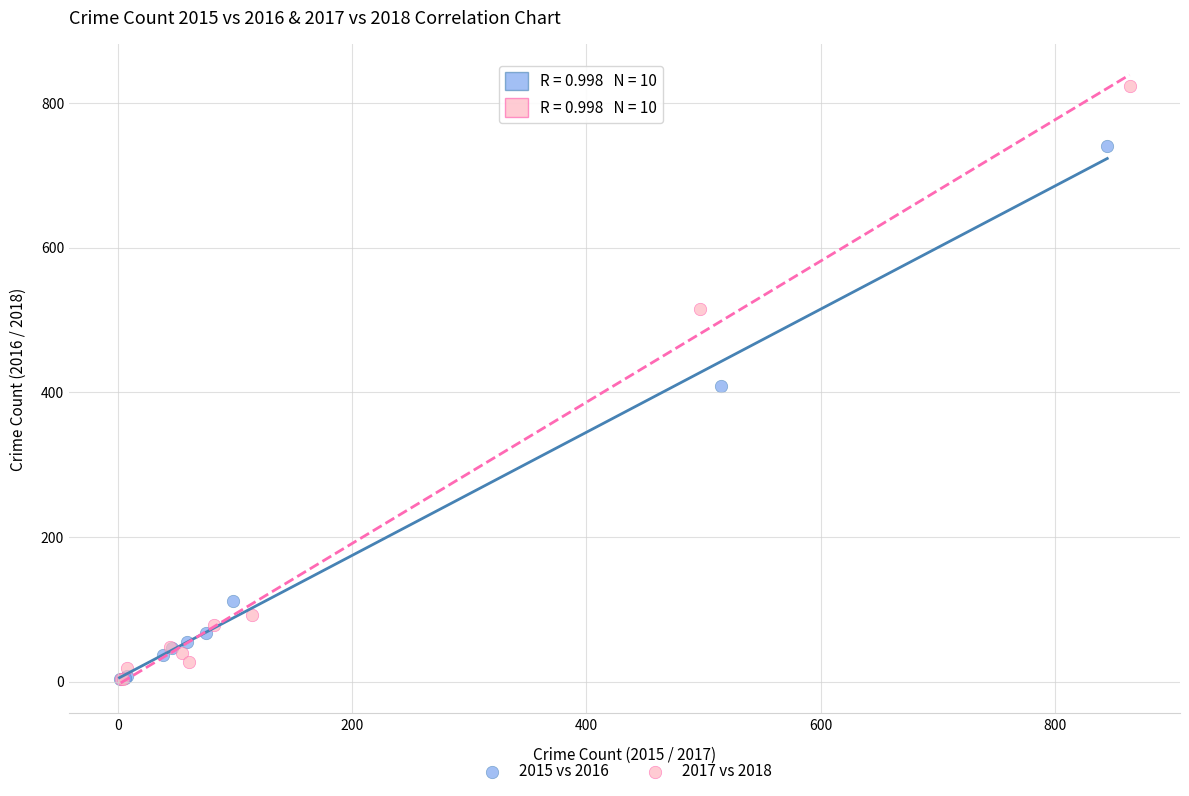

Which series reaches the maximum Y coordinate?

2017 vs 2018